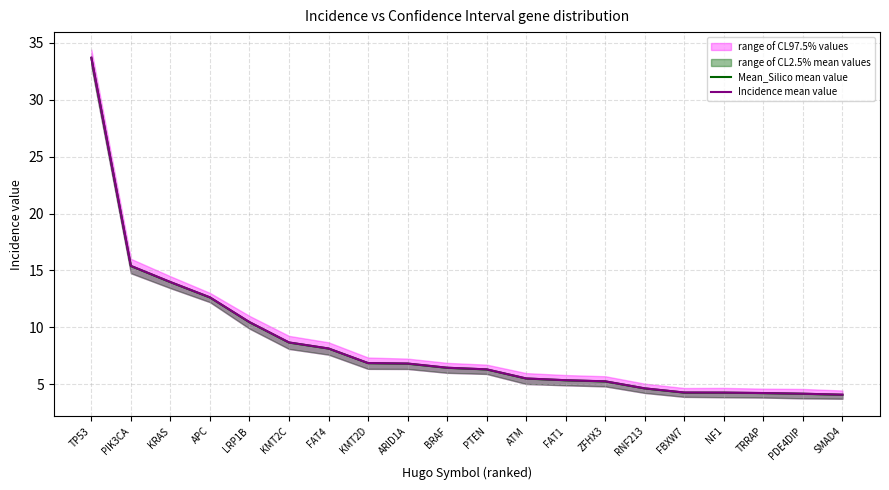

True or false: Mean_Silico mean value and Incidence mean value cross at least once.

False